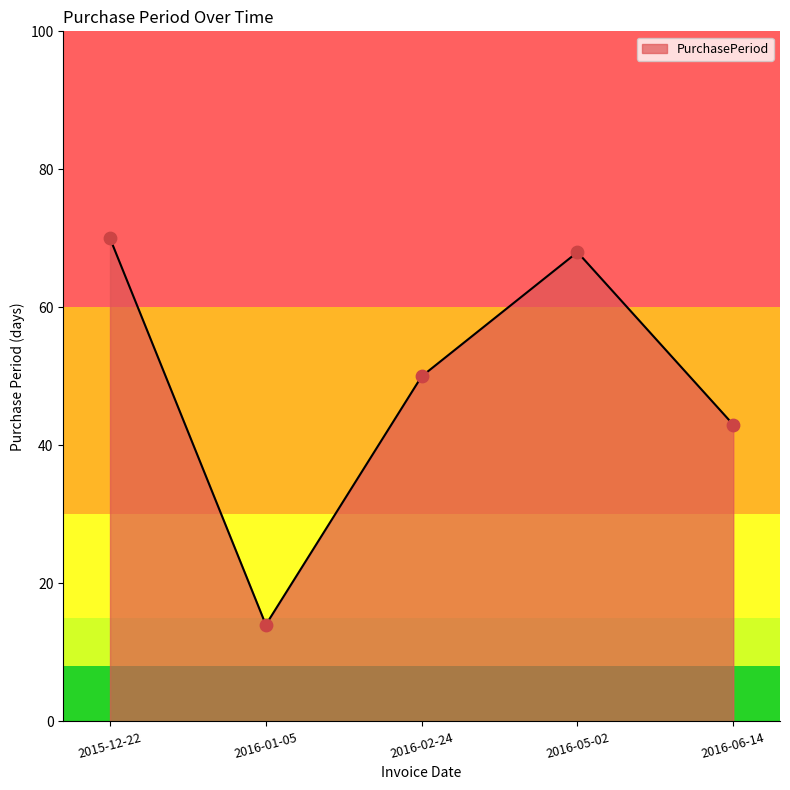

Which has a higher value, 2016-01-05 or 2015-12-22?

2015-12-22